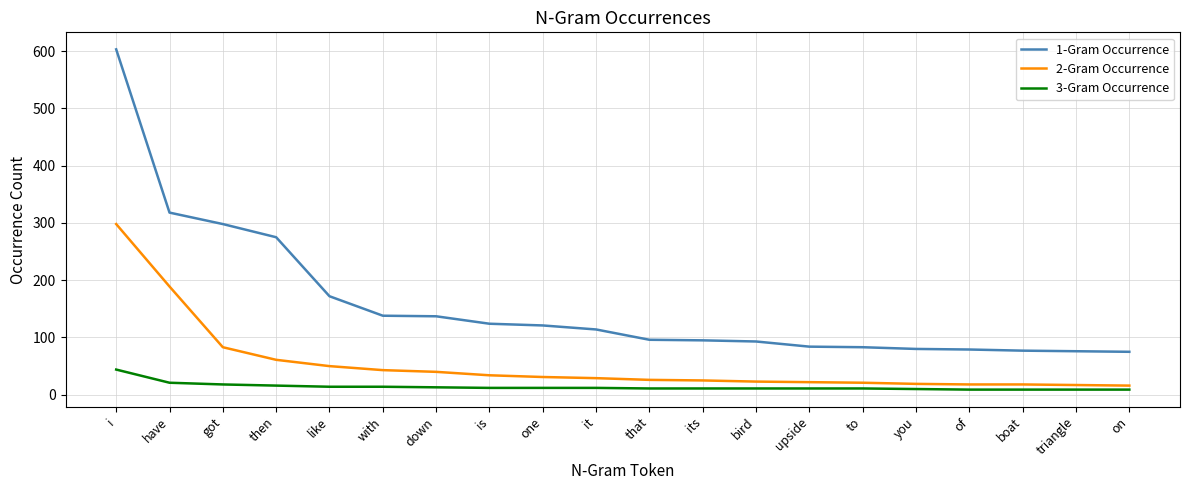

Rank the series at have from highest to lowest value.

1-Gram Occurrence, 2-Gram Occurrence, 3-Gram Occurrence